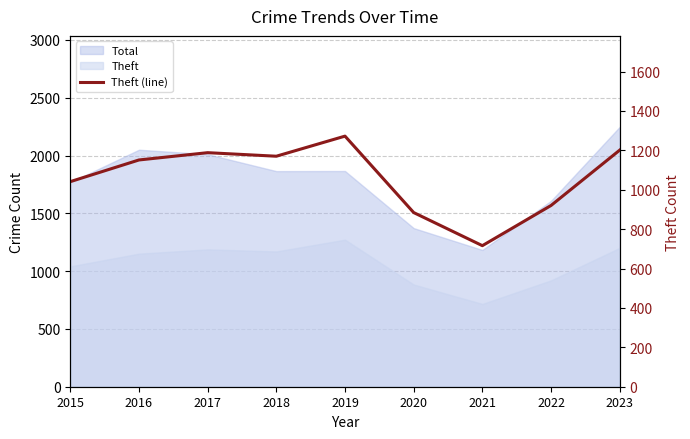

True or false: the data has more than 0 interior local peaks.

True